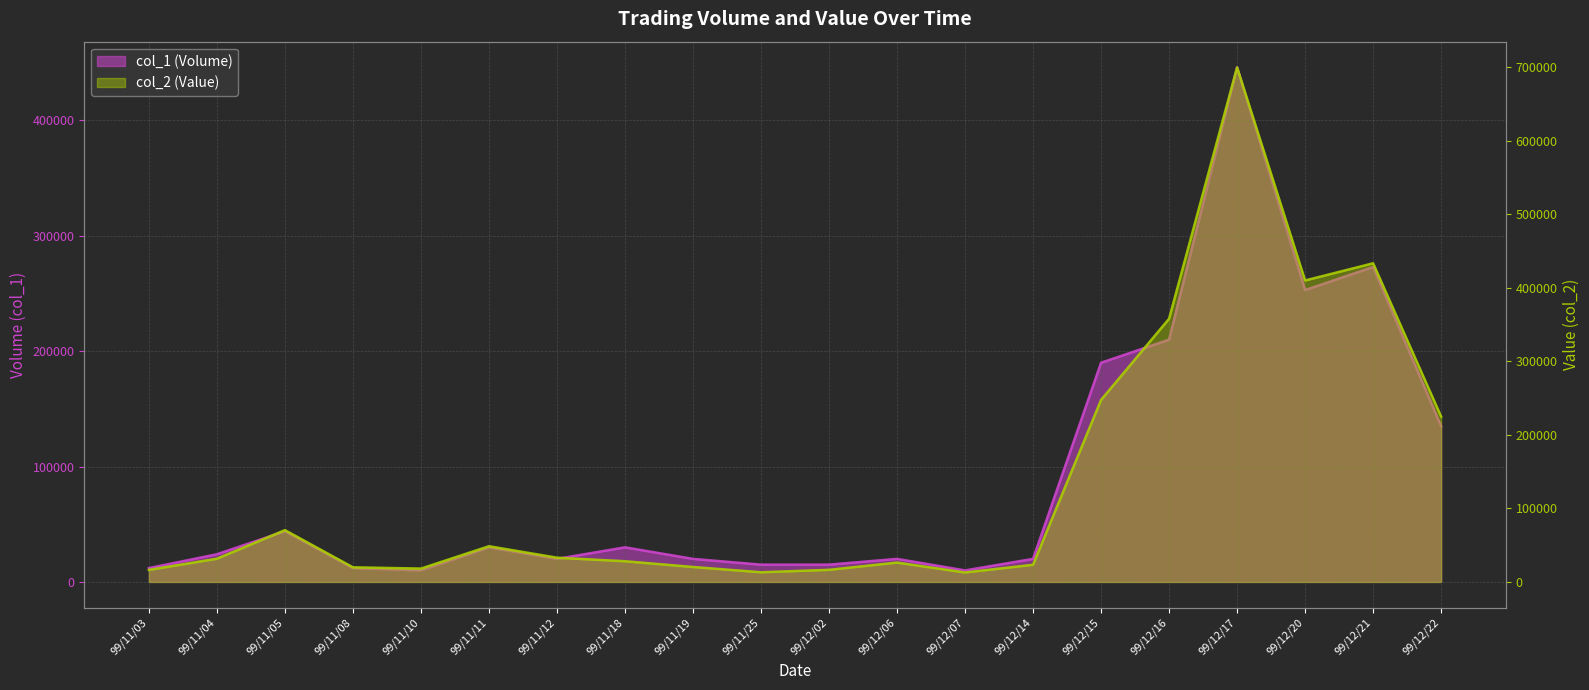

At how many categories does at least one series exceed 299450?

4